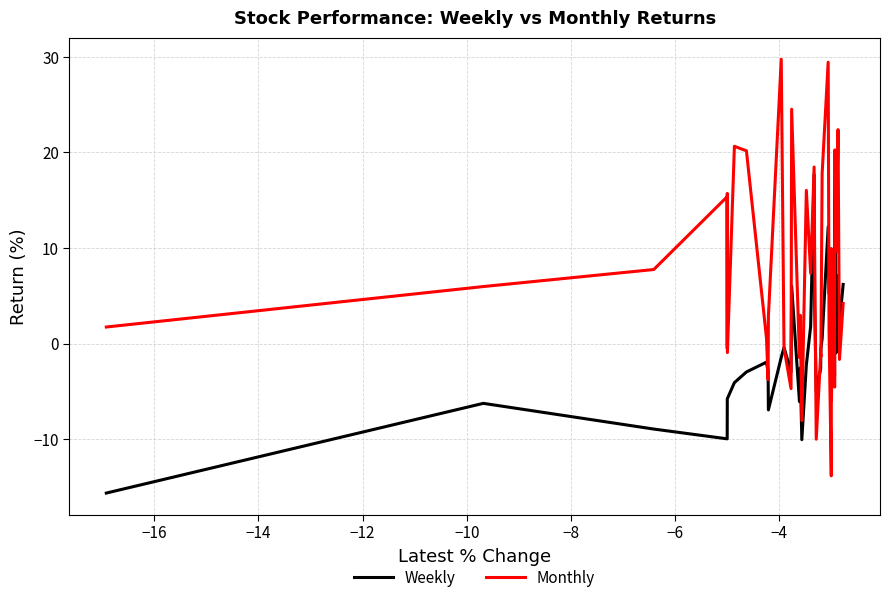

What is the maximum value for Weekly?

19.2